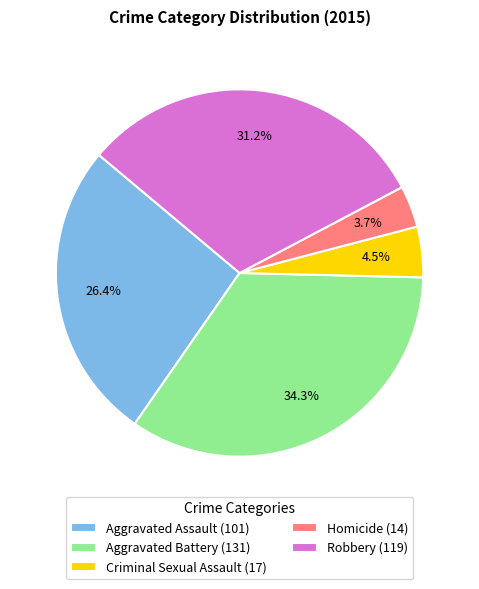

Is there a majority slice in this chart?

No